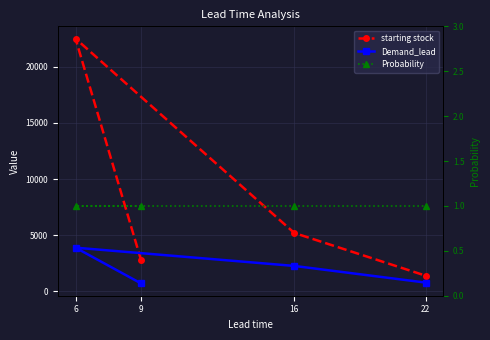

Reading left to right, transcribe all the data shown in this chart.

starting stock: 9=2750	6=22500	16=5200	22=1400
Demand_lead: 9=705	6=3891	16=2266	22=785
Probability: 9=1	6=1	16=1	22=1